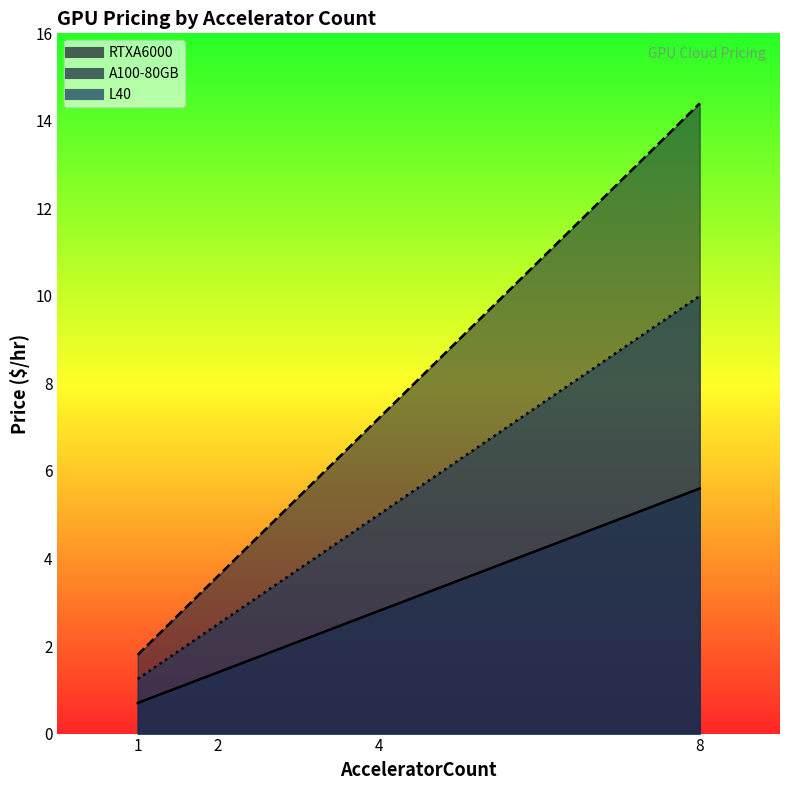

How many lines are shown in the chart?

3